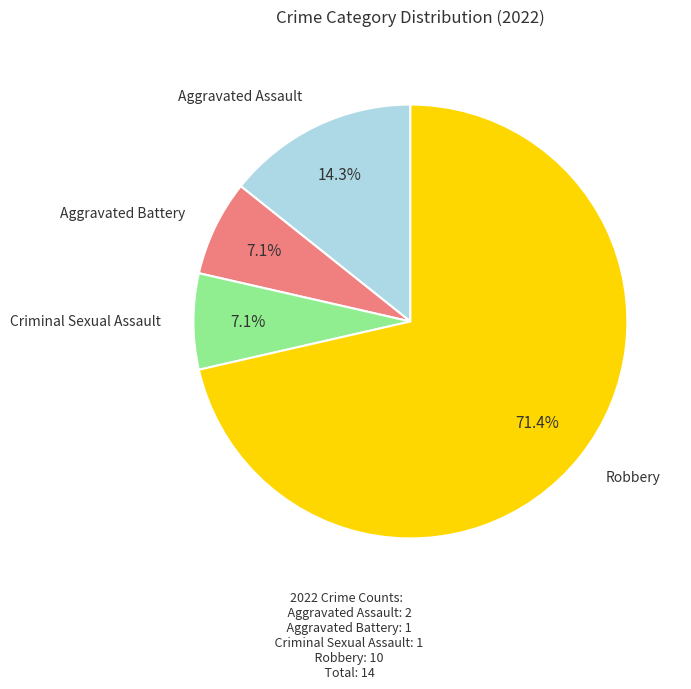

To the nearest percent, what is the combined percentage of Aggravated Assault and Criminal Sexual Assault?

21%